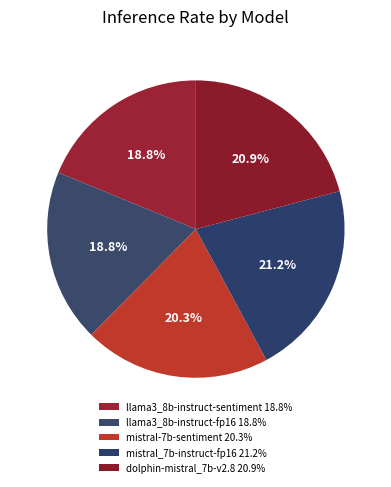

How many segments does this pie chart have?

5